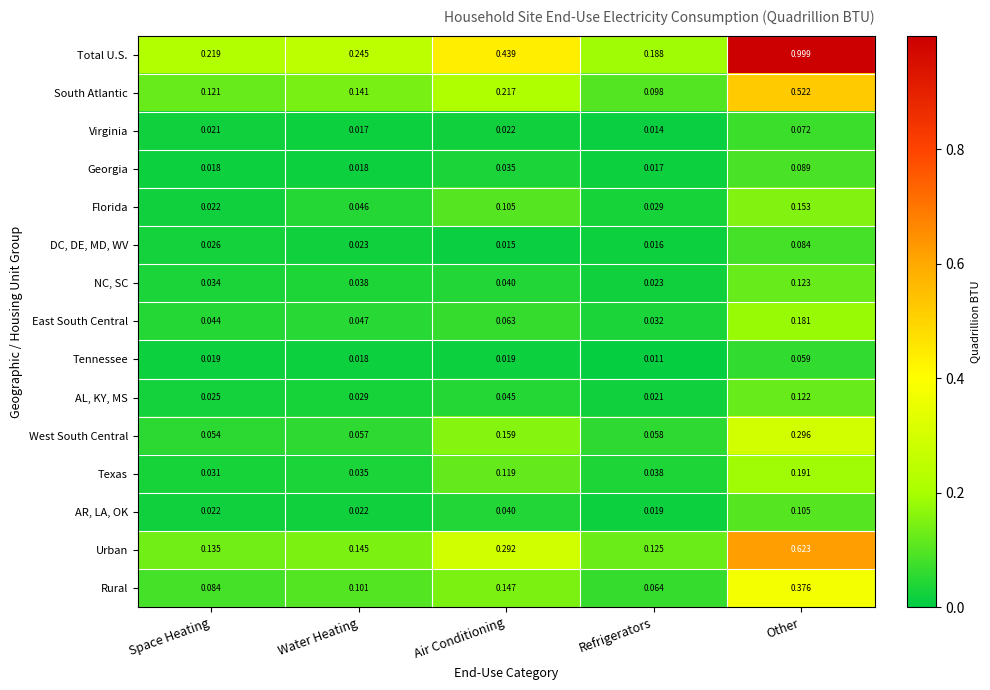

Rank the series by their maximum value, from highest to lowest.

Total U.S., Urban, South Atlantic, Rural, West South Central, Texas, East South Central, Florida, NC, SC, AL, KY, MS, AR, LA, OK, Georgia, DC, DE, MD, WV, Virginia, Tennessee